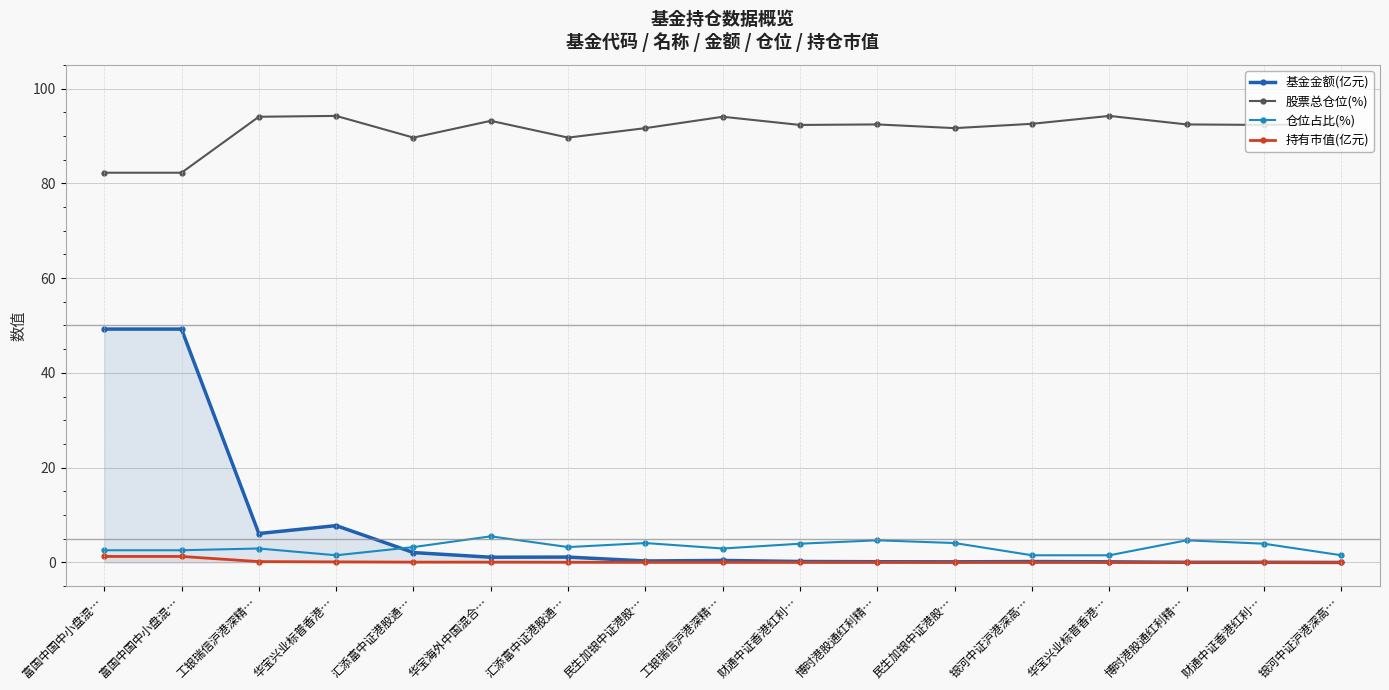

What is the label of the 14th point from the right?

华宝兴业标普香港…